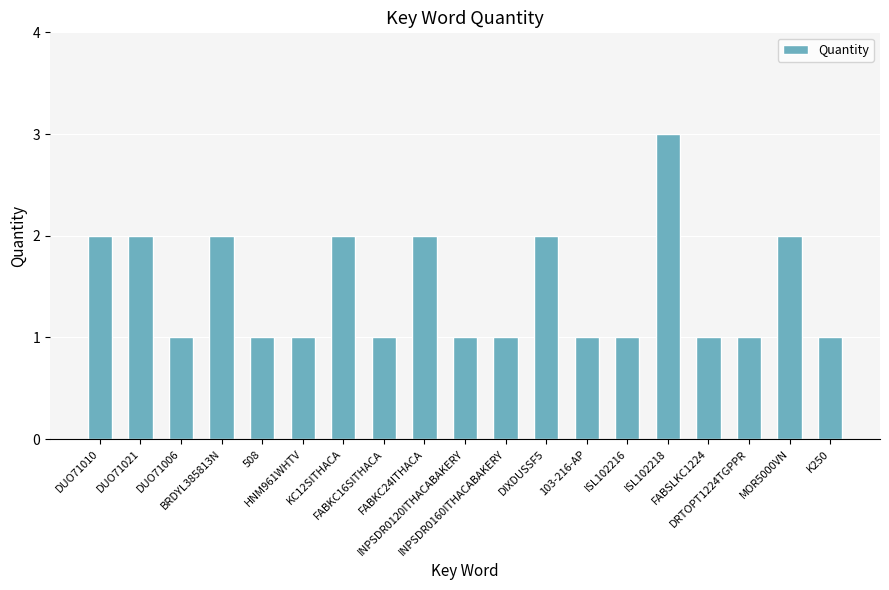

Are the bars grouped side by side (vs. stacked)?

No